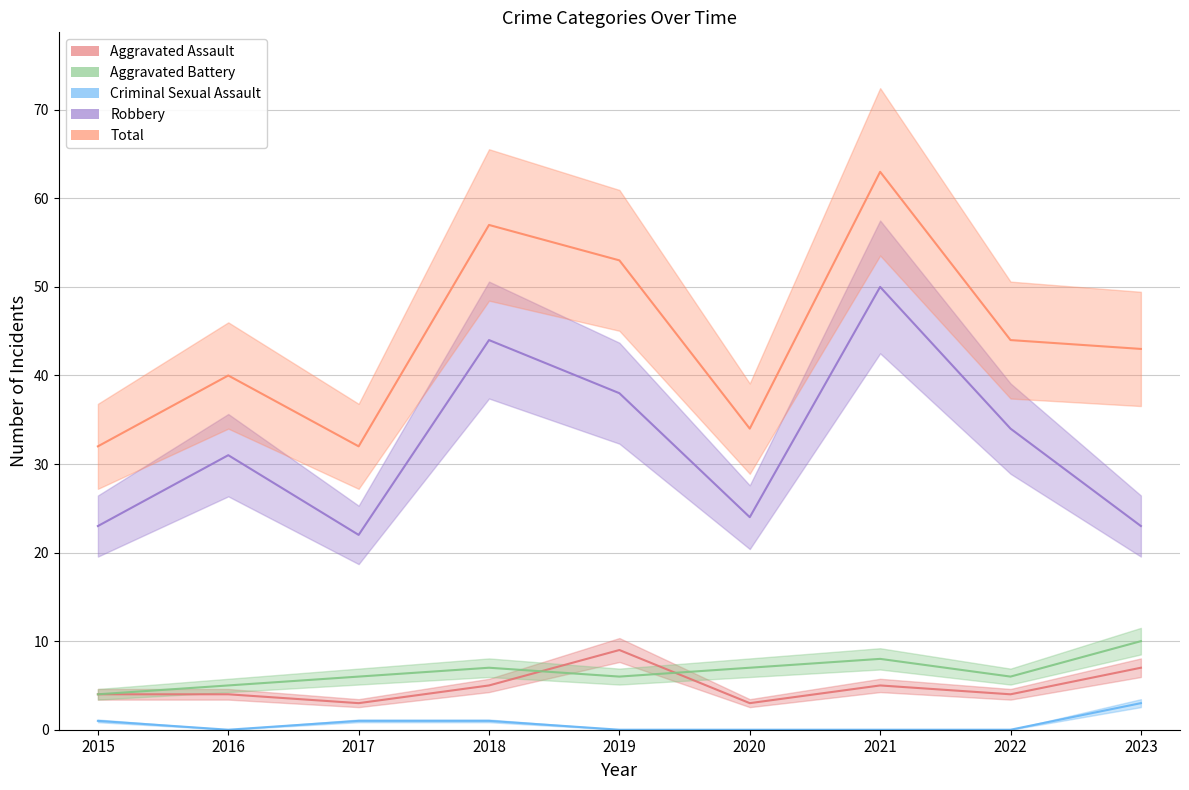

What is the value of the Robbery point at the 1st from the left?

23